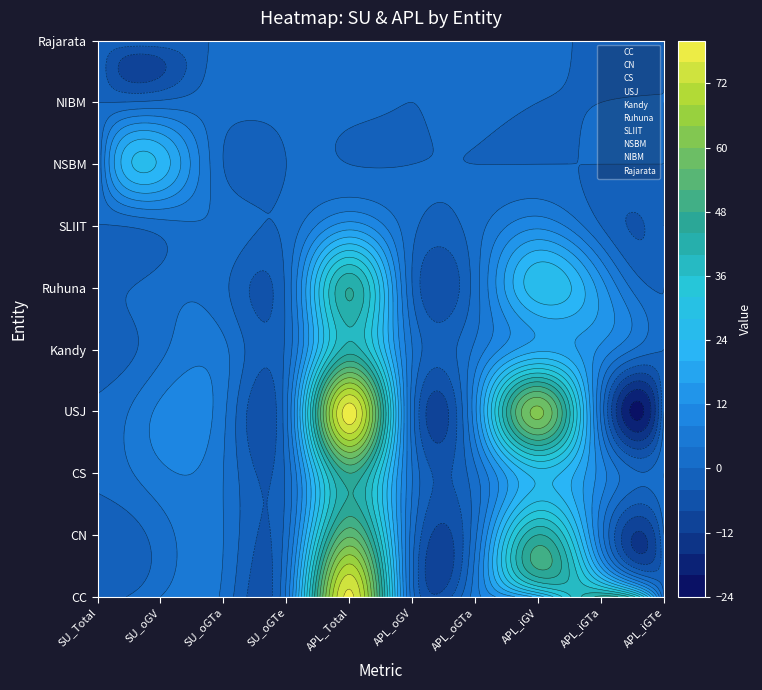

What is the sum of all Ruhuna values?

91